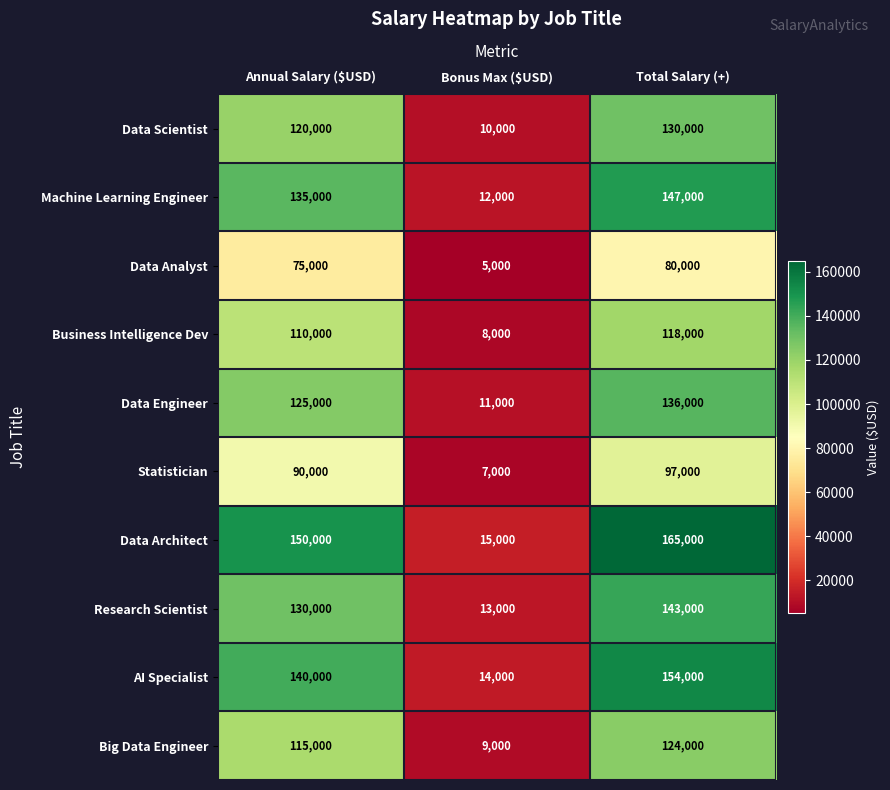

Which series has the widest spread of values?

Data Architect